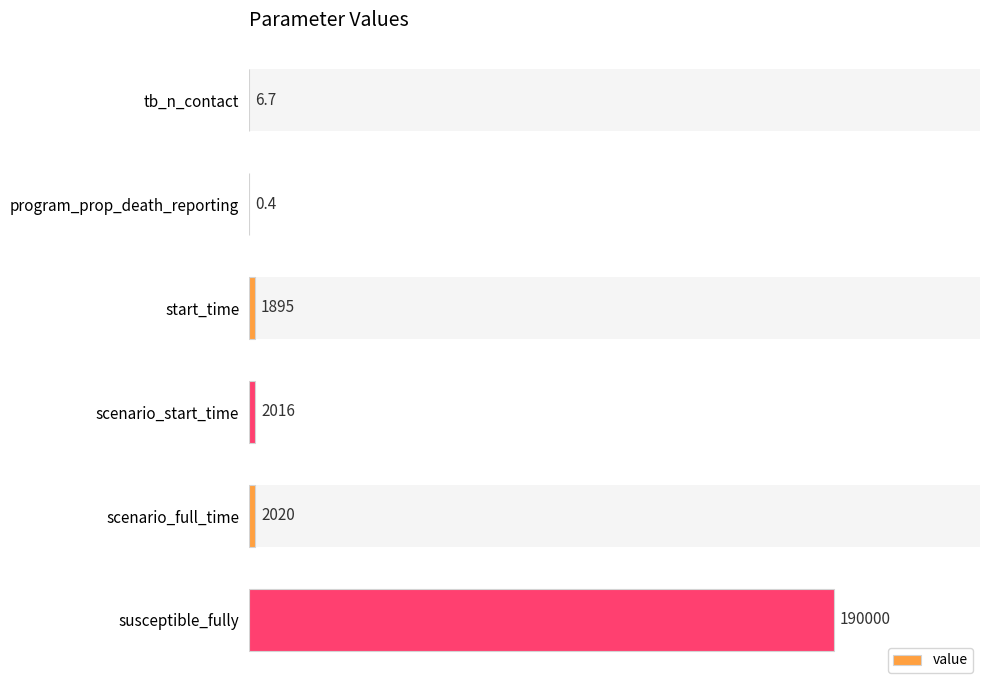

How many values are below 2016?

3